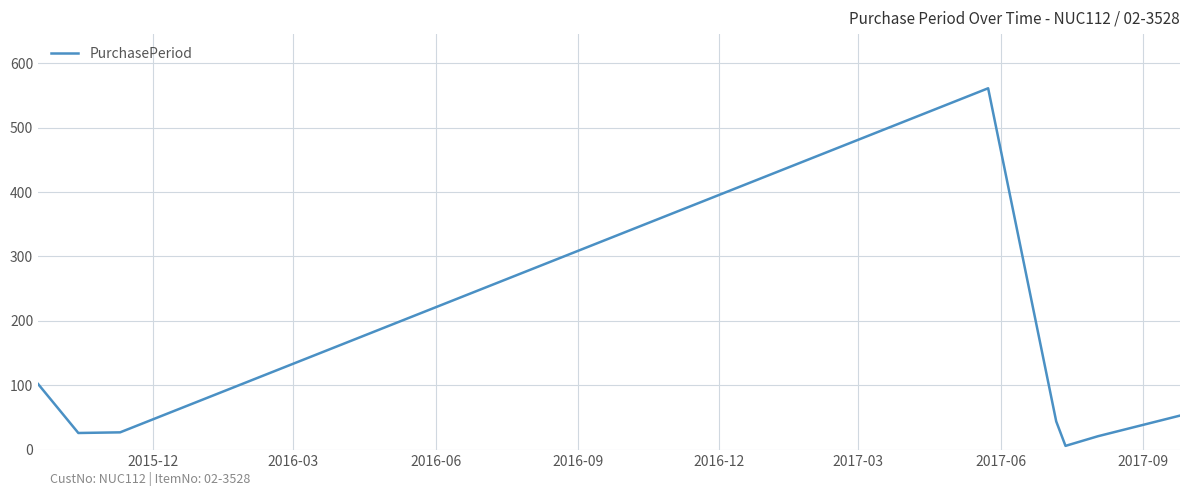

What is the greatest value displayed?

561